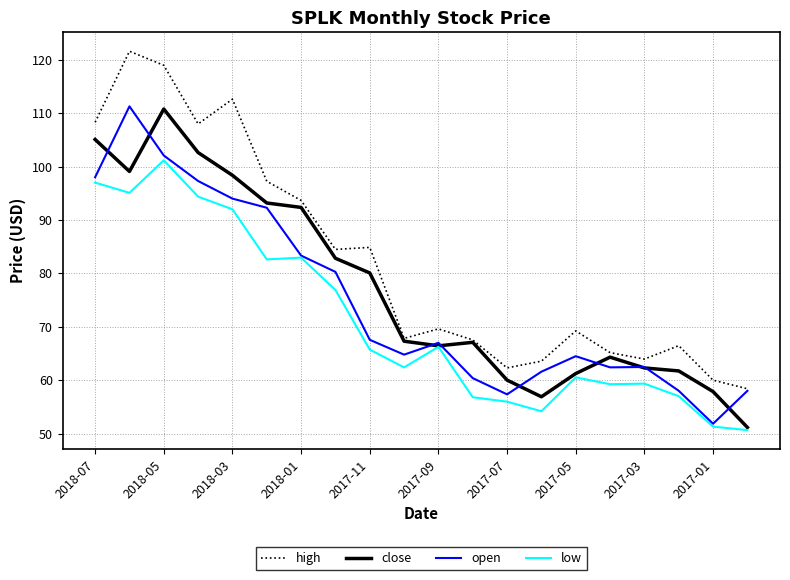

Which series has the largest total across all categories?

high